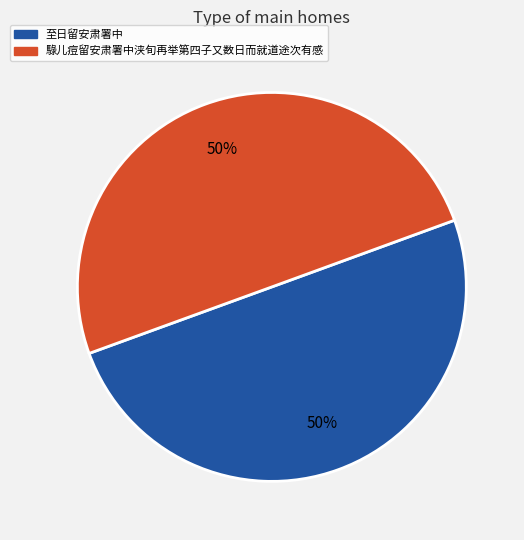

Is the sum of 至日留安肃署中 and 騄儿痘留安肃署中浃旬再举第四子又数日而就道途次有感 greater than half?

Yes